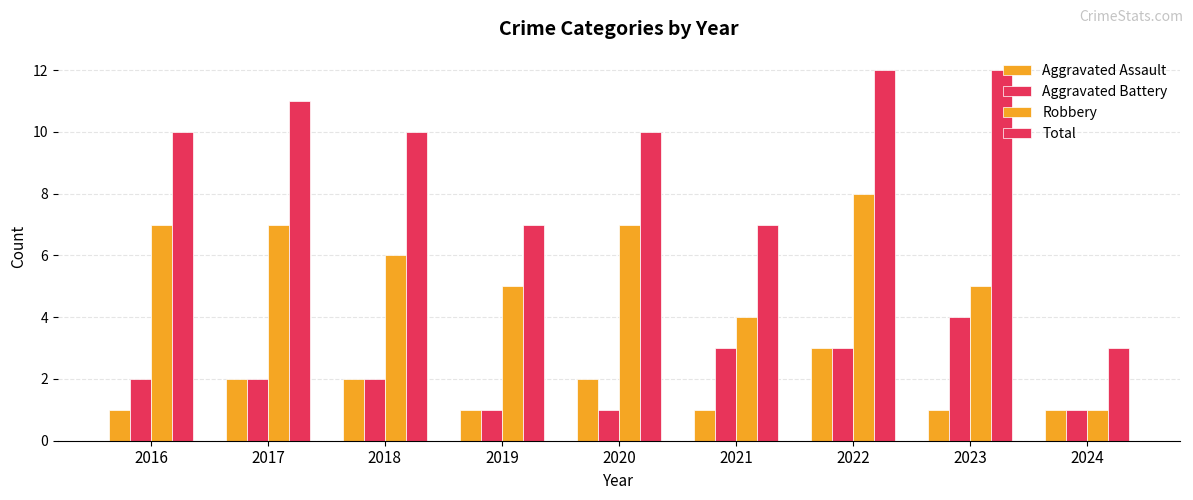

How many categories are shown in the chart?

9